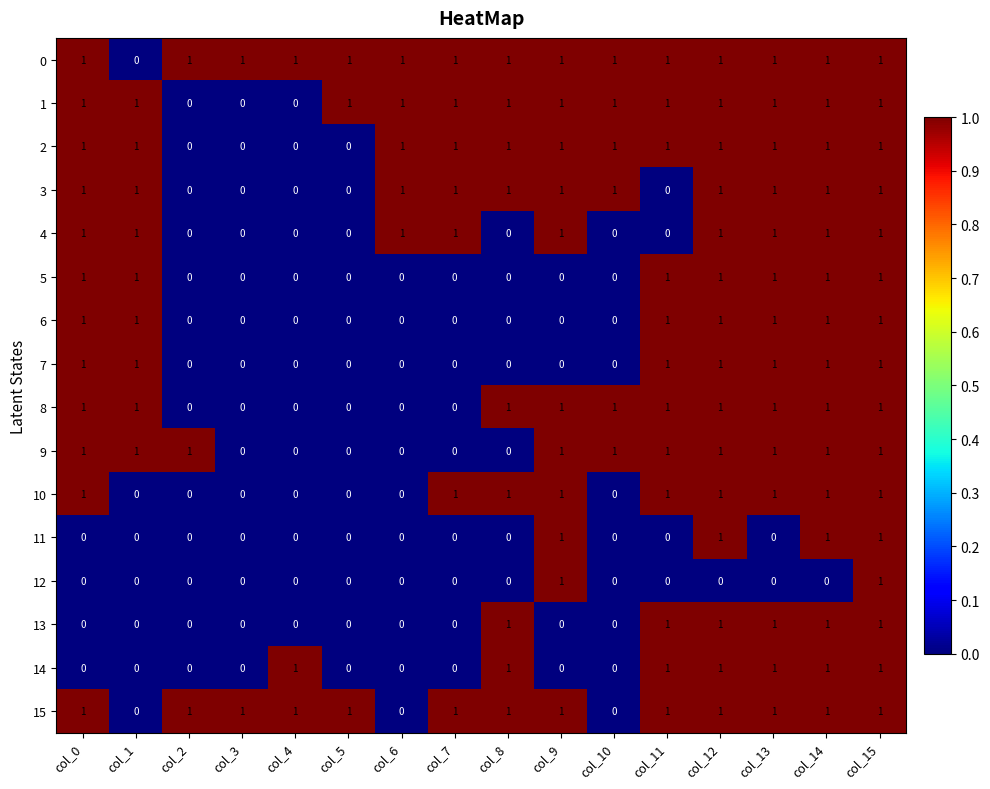

How many 8 values are between 0 and 1?

16